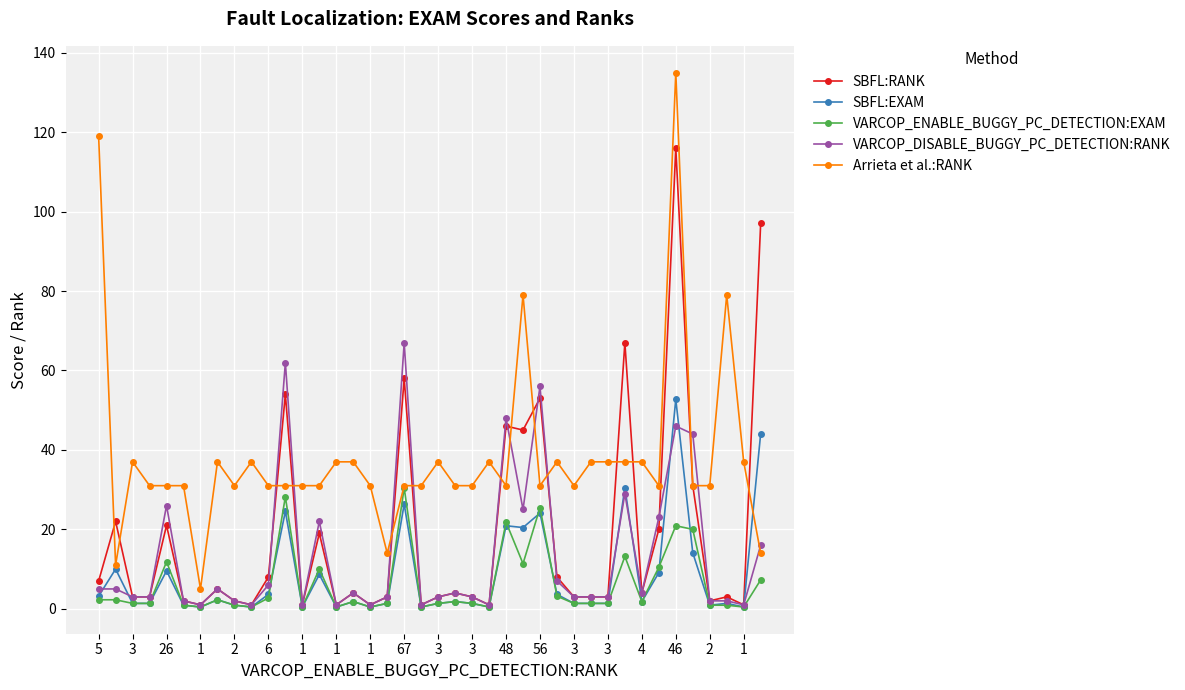

What is the value of the VARCOP_DISABLE_BUGGY_PC_DETECTION:RANK point at the 35th from the left?

46.0